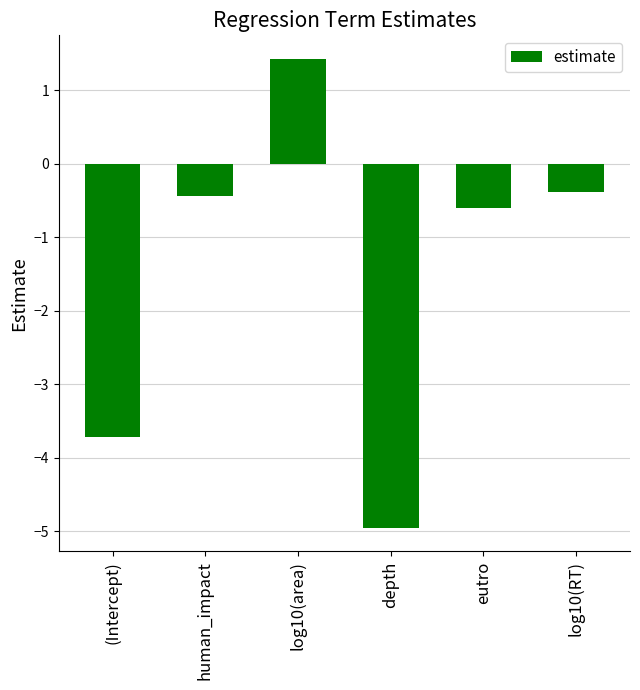

Where is the data nearest to the value -1?

eutro